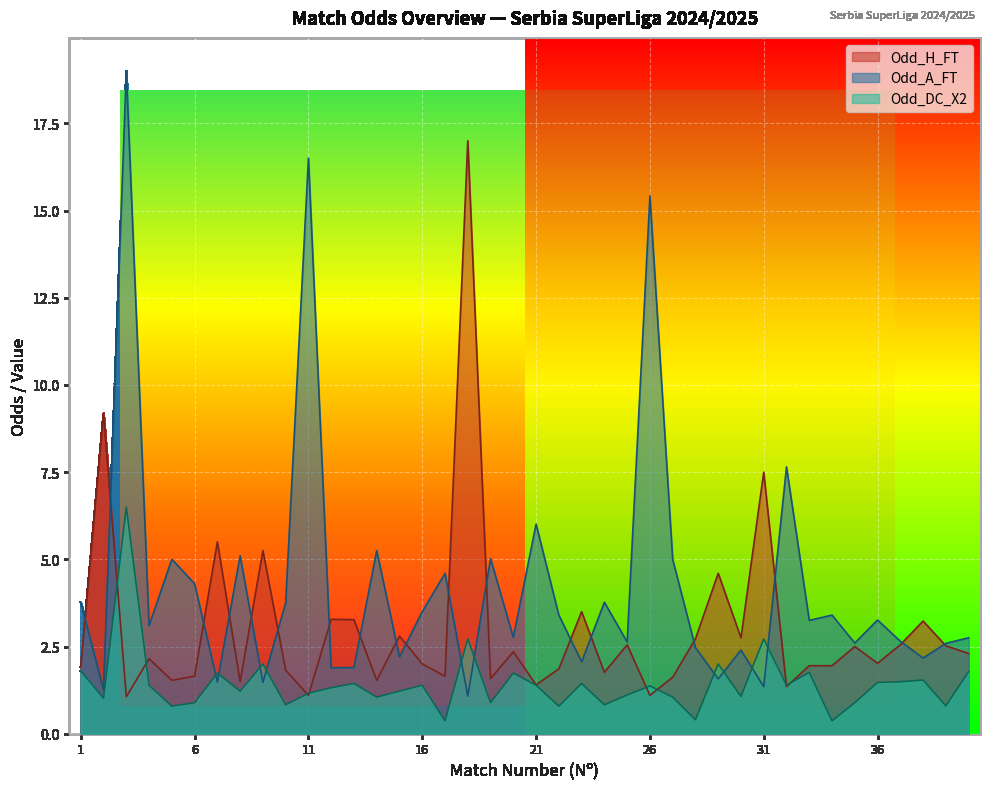

True or false: Odd_DC_X2 and Odd_A_FT cross at least once.

True